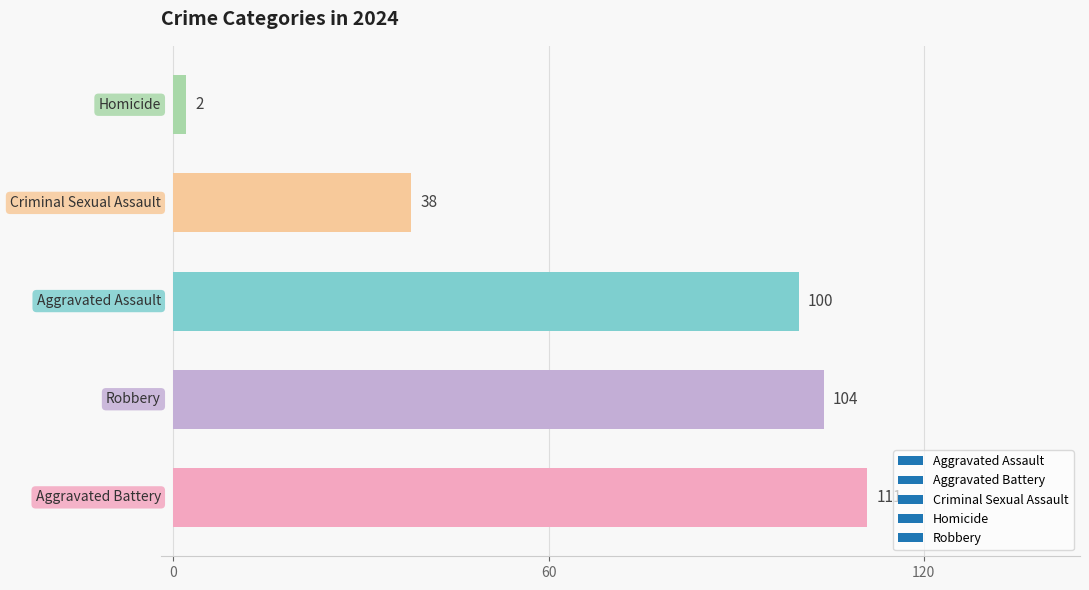

Reading bottom to top, what are all the values shown in this chart?

111	104	100	38	2